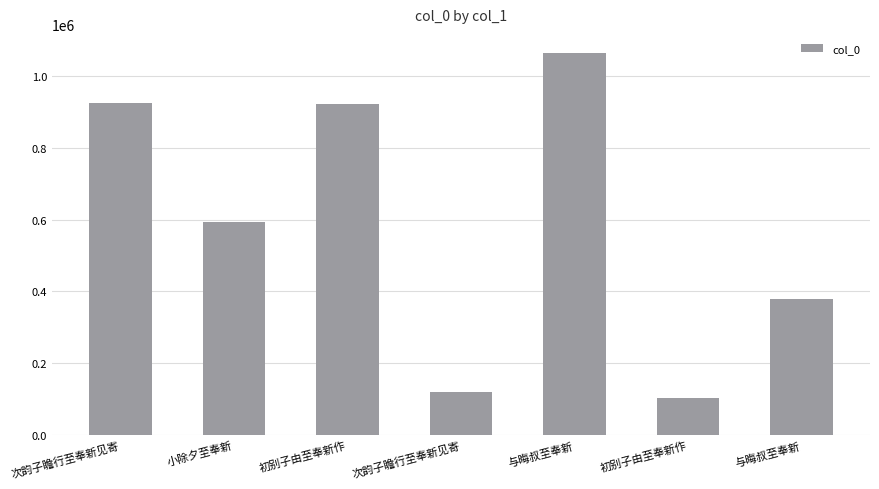

Does the chart contain any negative values?

No